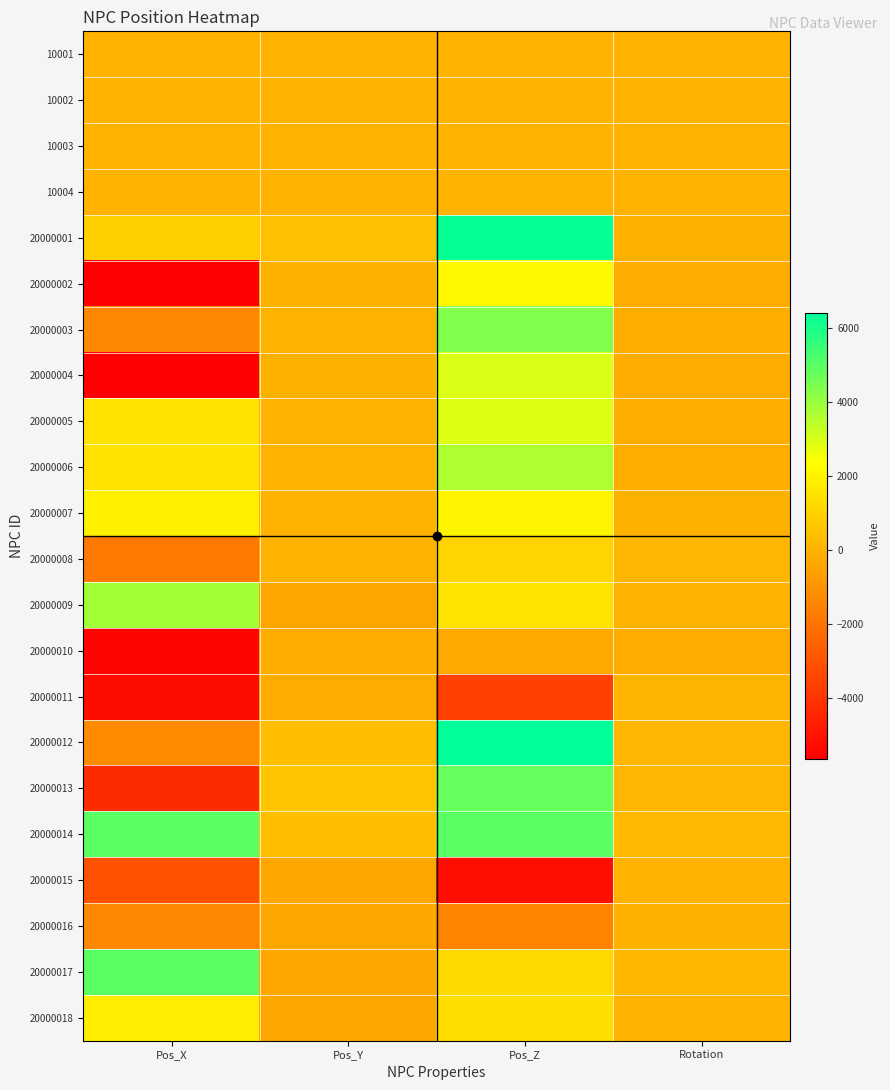

Which series has the largest range (max minus min)?

20000013